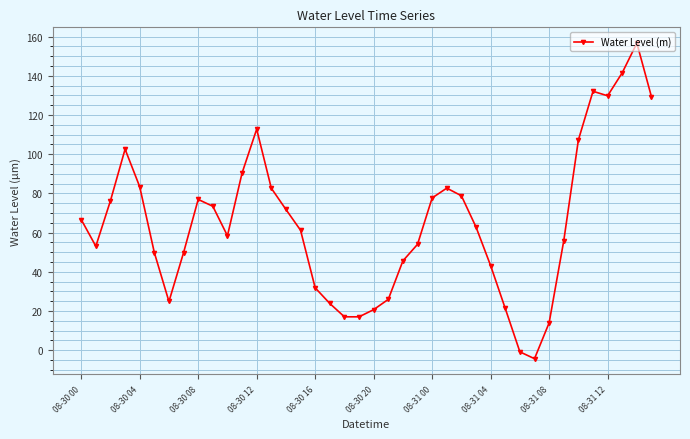

What is the greatest value displayed?

156.7